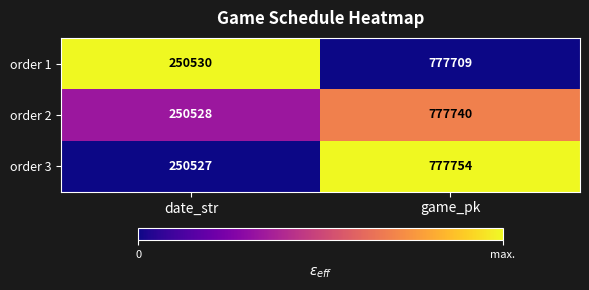

Between date_str and game_pk, which series saw the biggest shift?

order 3